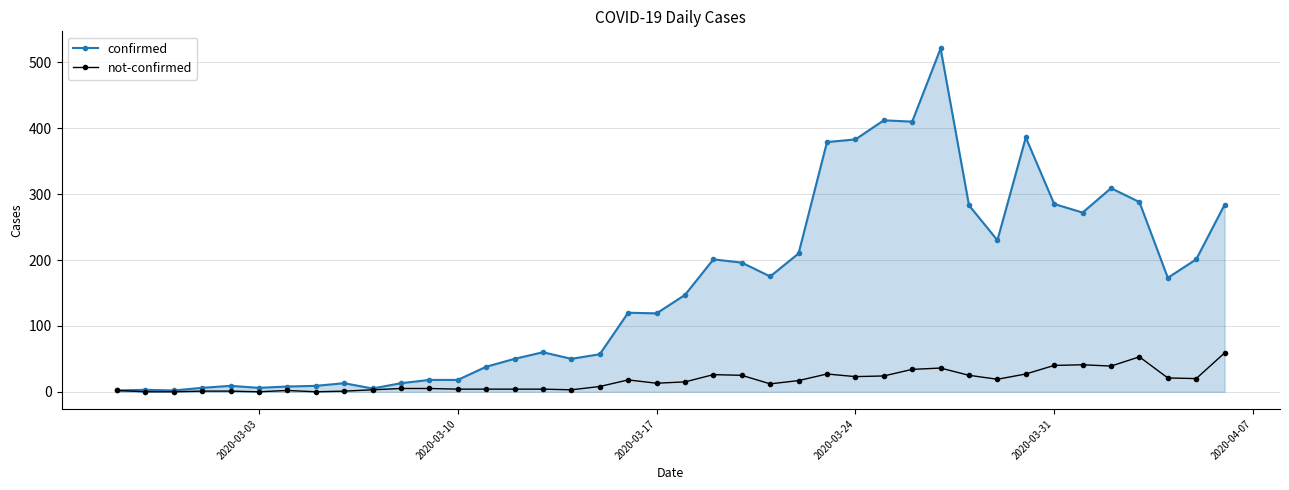

Which series has the largest total across all categories?

confirmed